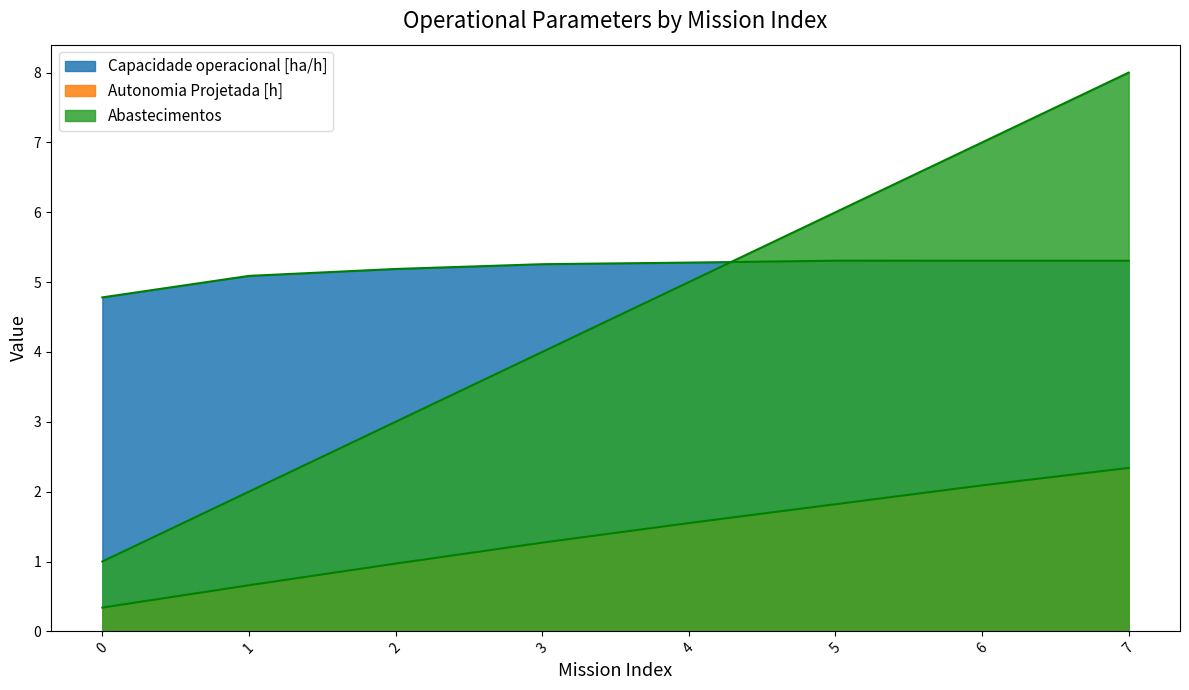

Is it true that Autonomia Projetada [h] equals 1.6 at 4?

True